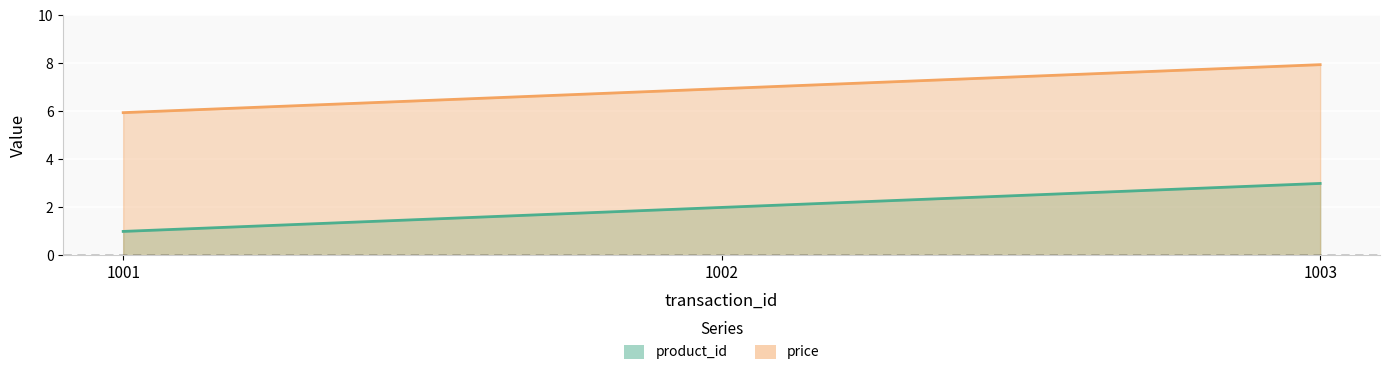

The product_id series shows 3.0 at 1003. True or false?

True